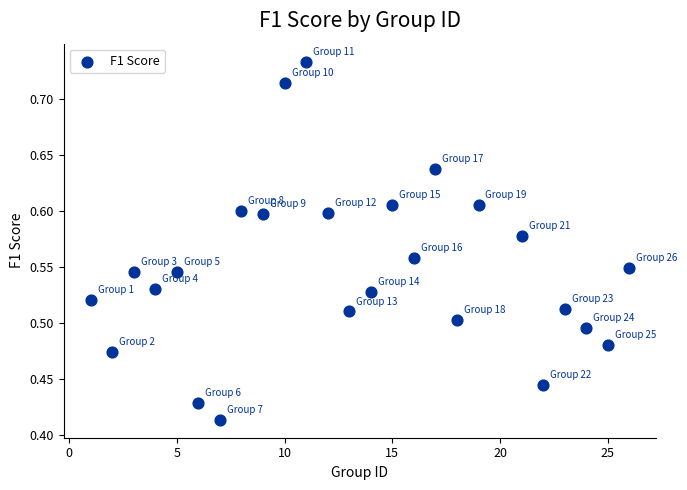

What is the range of X values (max minus min)?

25.0